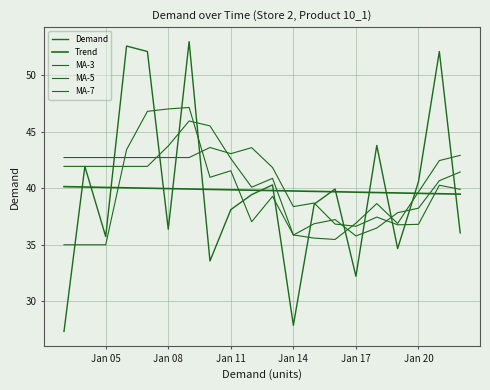

Which category has the lowest value in the MA-7 series?

Jan 17